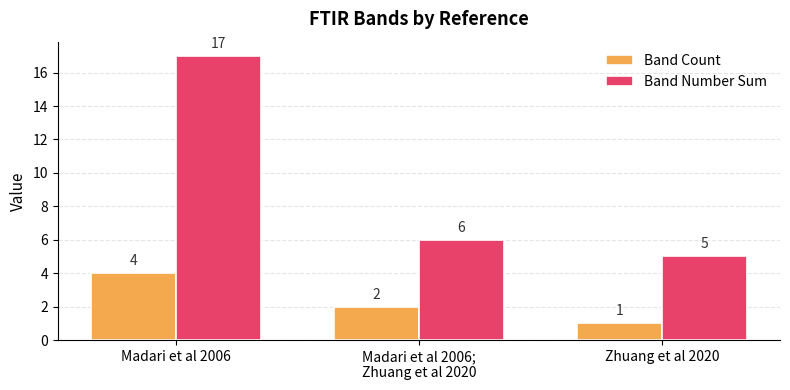

What is the sum of all Band Count values?

7